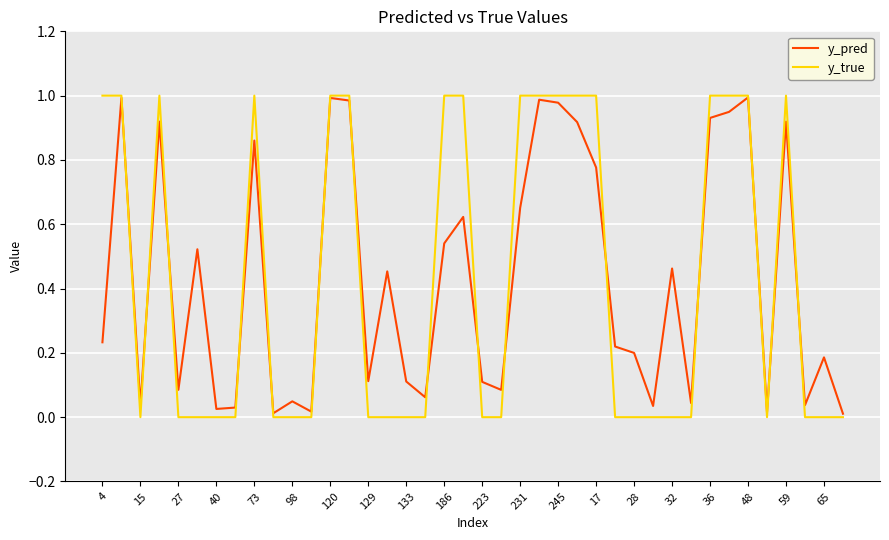

What are all the series names shown in the legend?

y_pred, y_true